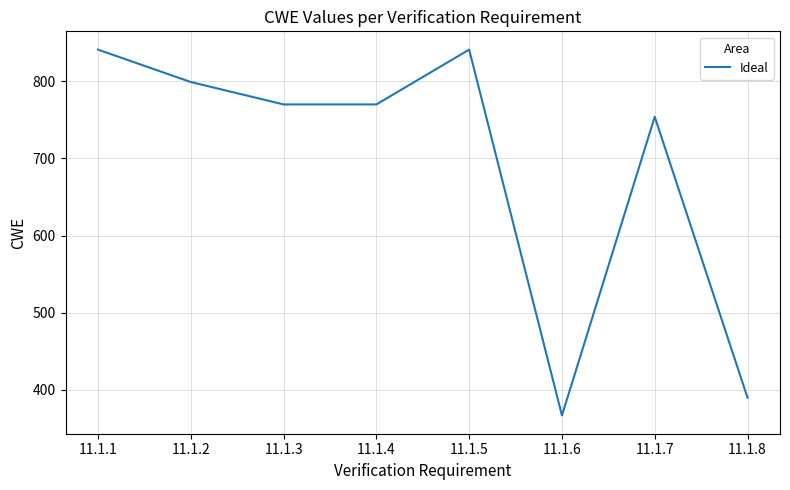

How many lines are shown in the chart?

1